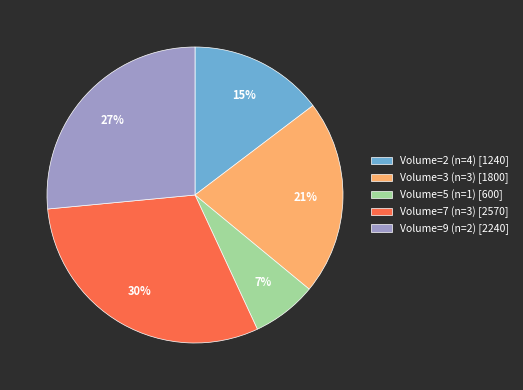

Is there a majority slice in this chart?

No